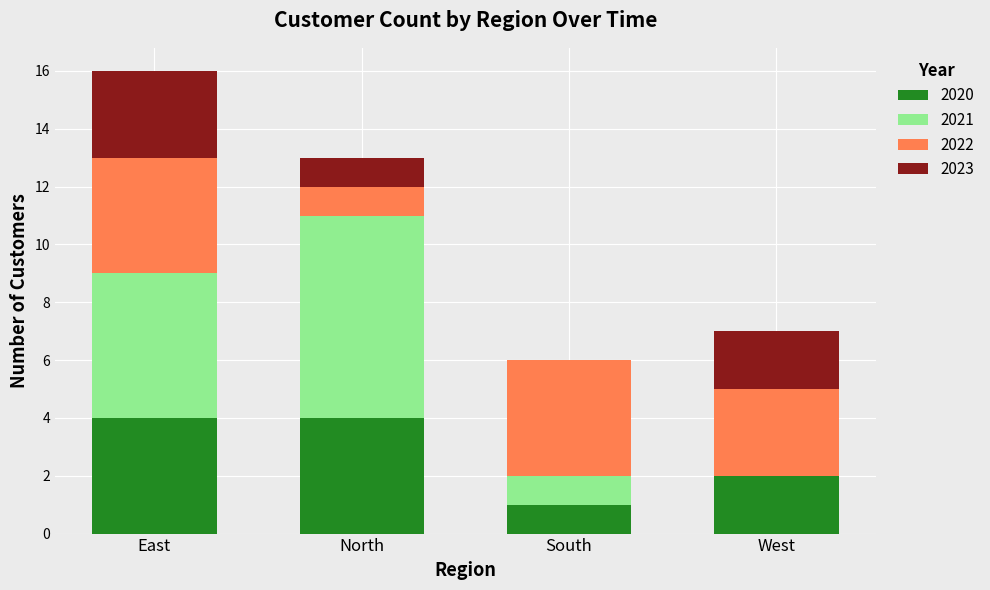

True or false: 2020 has a value of 3 at West.

False